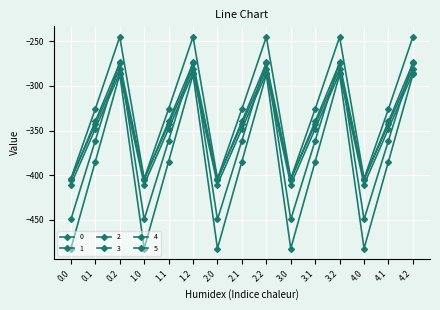

Which category has the highest value in the 2 series?

0.2